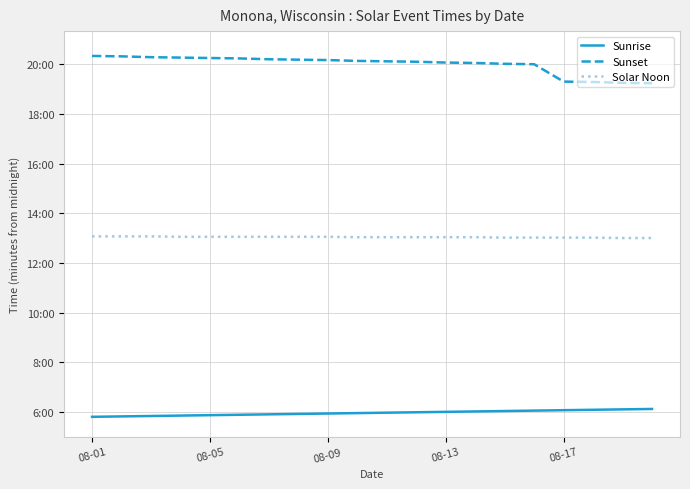

Does the chart have visible grid lines?

Yes